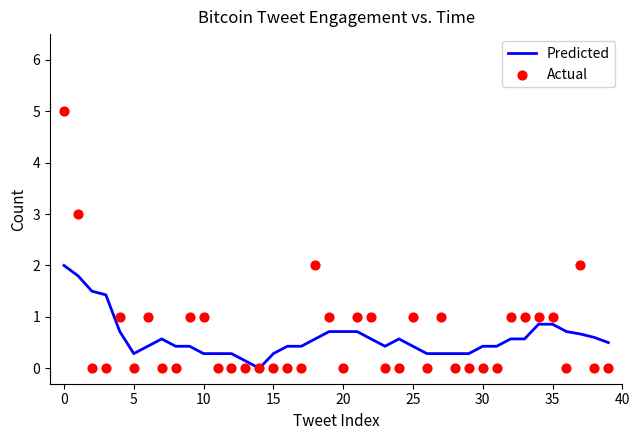

What is the maximum value for Predicted?

2.0